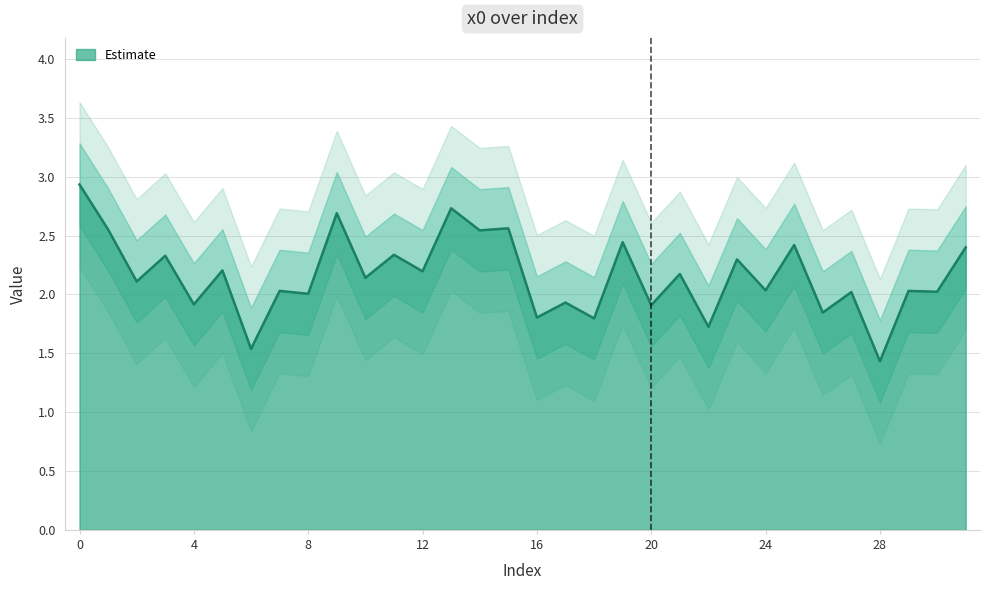

True or false: Estimate has a value of 1.3 at 4.

False